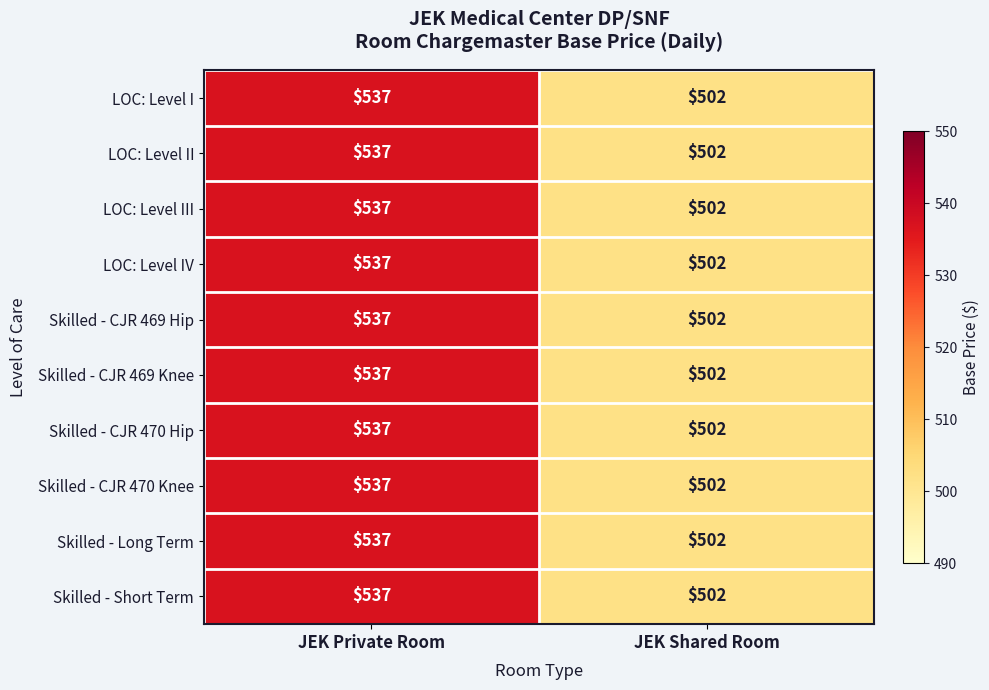

Reading left to right, extract all data points from this chart.

LOC: Level I: JEK Private Room=537	JEK Shared Room=502
LOC: Level II: JEK Private Room=537	JEK Shared Room=502
LOC: Level III: JEK Private Room=537	JEK Shared Room=502
LOC: Level IV: JEK Private Room=537	JEK Shared Room=502
Skilled - CJR 469 Hip: JEK Private Room=537	JEK Shared Room=502
Skilled - CJR 469 Knee: JEK Private Room=537	JEK Shared Room=502
Skilled - CJR 470 Hip: JEK Private Room=537	JEK Shared Room=502
Skilled - CJR 470 Knee: JEK Private Room=537	JEK Shared Room=502
Skilled - Long Term: JEK Private Room=537	JEK Shared Room=502
Skilled - Short Term: JEK Private Room=537	JEK Shared Room=502